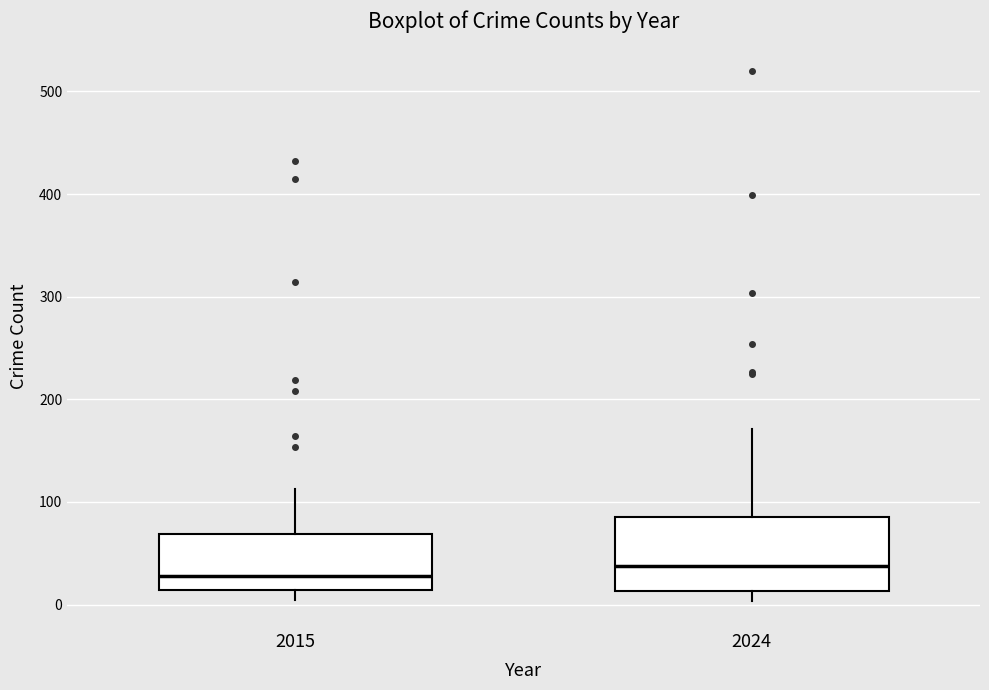

Reading left to right, transcribe this box plot: for each box, give where its median line is, the range the box spans, and where its two whiskers end, as read against the y-axis. The values are not printed on the chart, so give them approximately, as read against the axis.

2015: median 30, box 10 to 70, whiskers 0 to 110
2024: median 40, box 10 to 90, whiskers 0 to 170